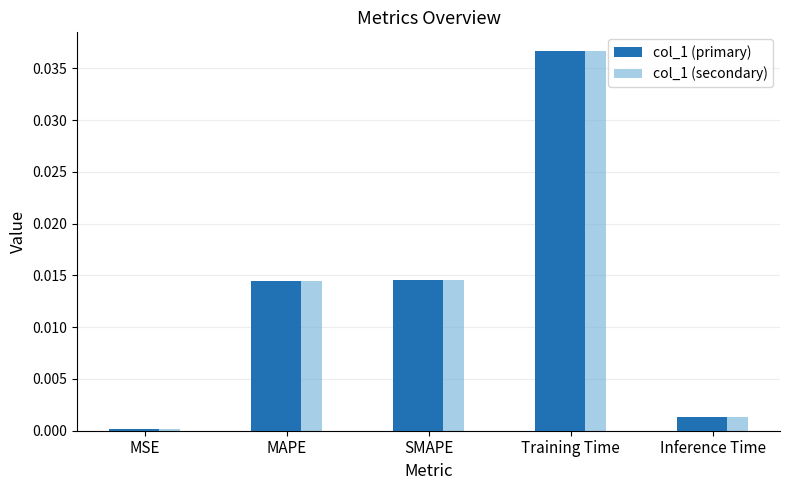

What is the label of the 1st bar from the left?

MSE